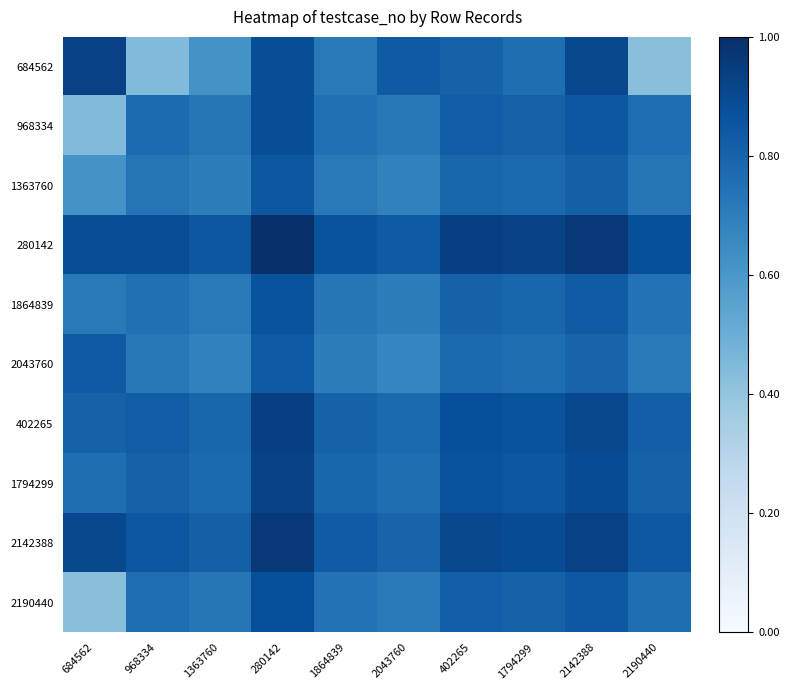

What is the spread (max minus min) of values at 2043760?

0.2